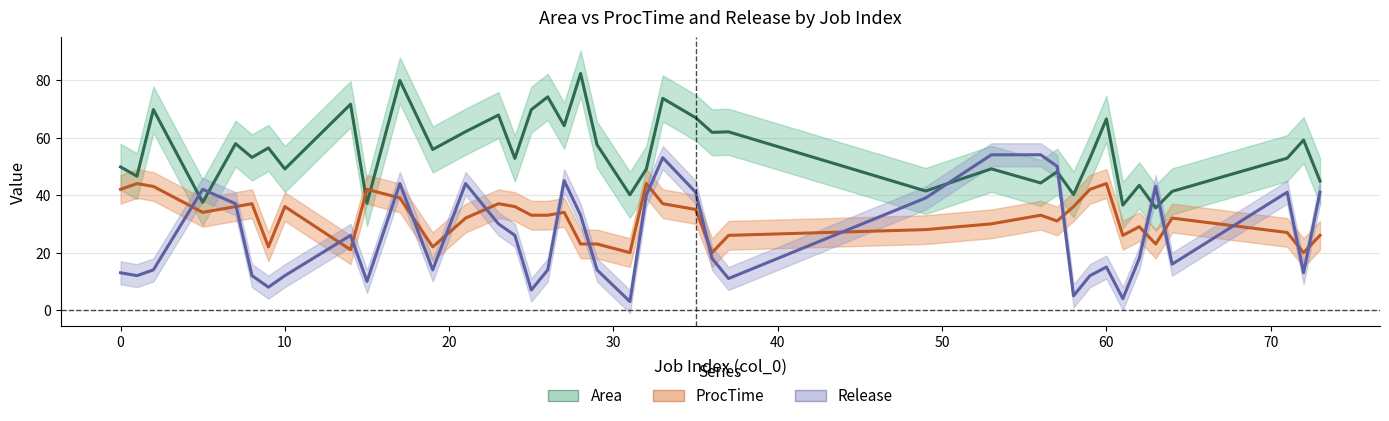

What is the average value of the Release series?

25.7